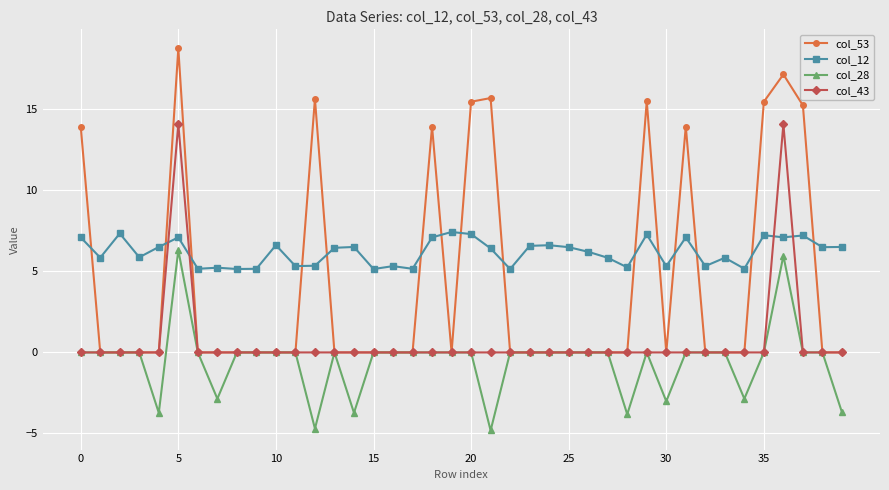

How many distinct data groups are displayed?

4